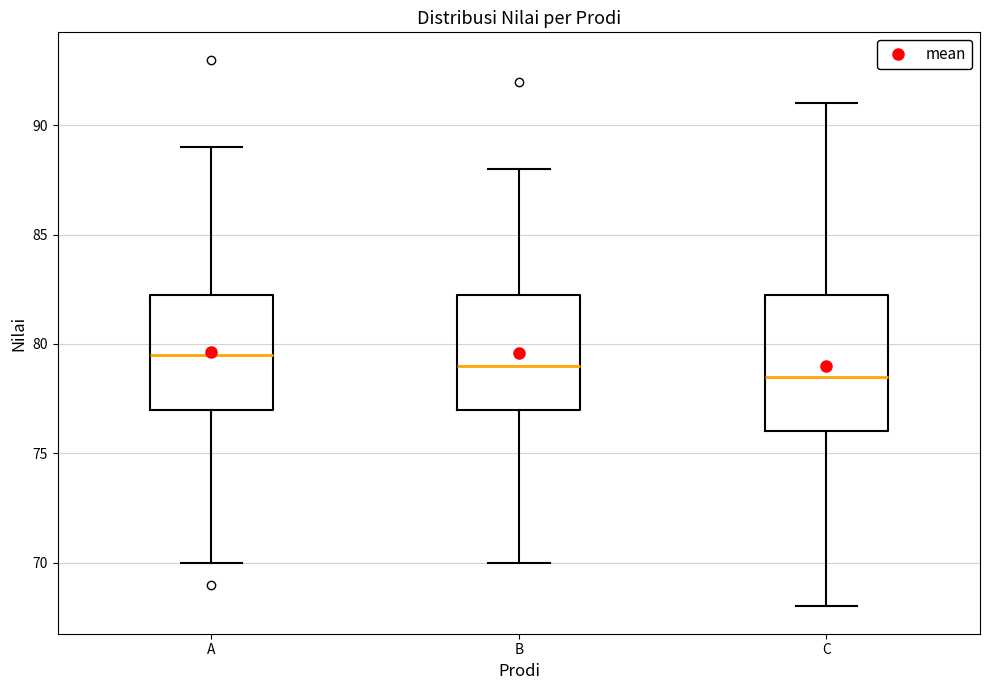

Which box has the lowest median line?

C